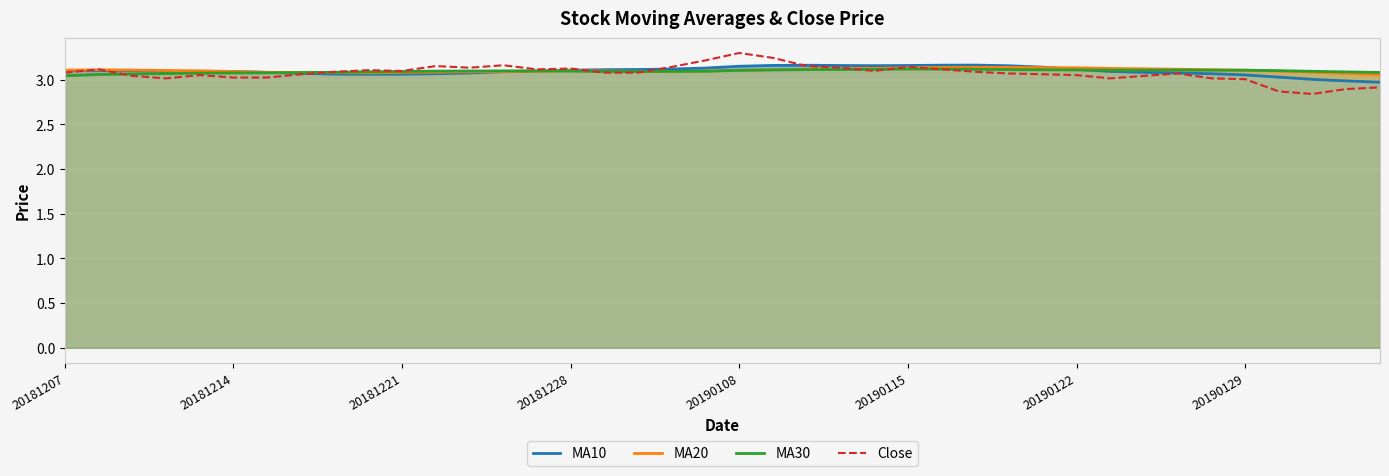

Between 11 and 8, which is larger?

11